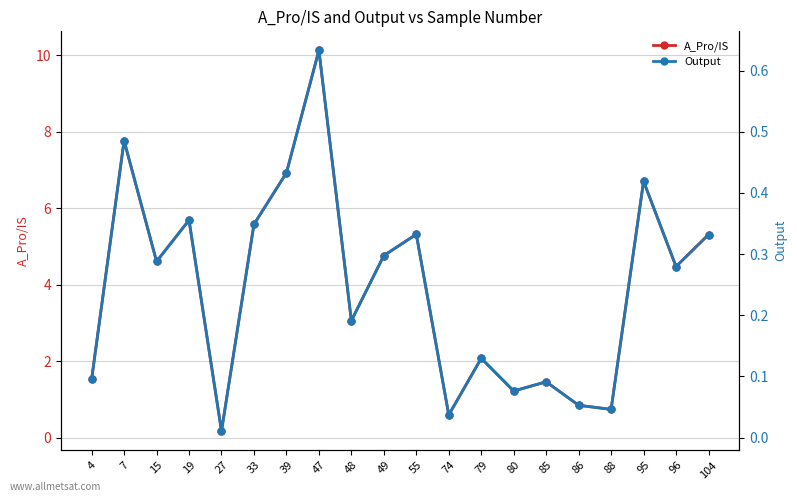

At which label does A_Pro/IS reach its peak?

47